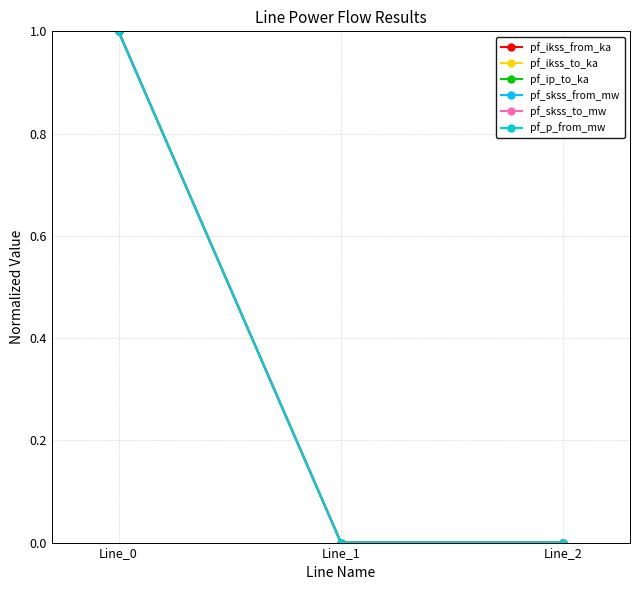

Is this an area chart (filled region under the line)?

No